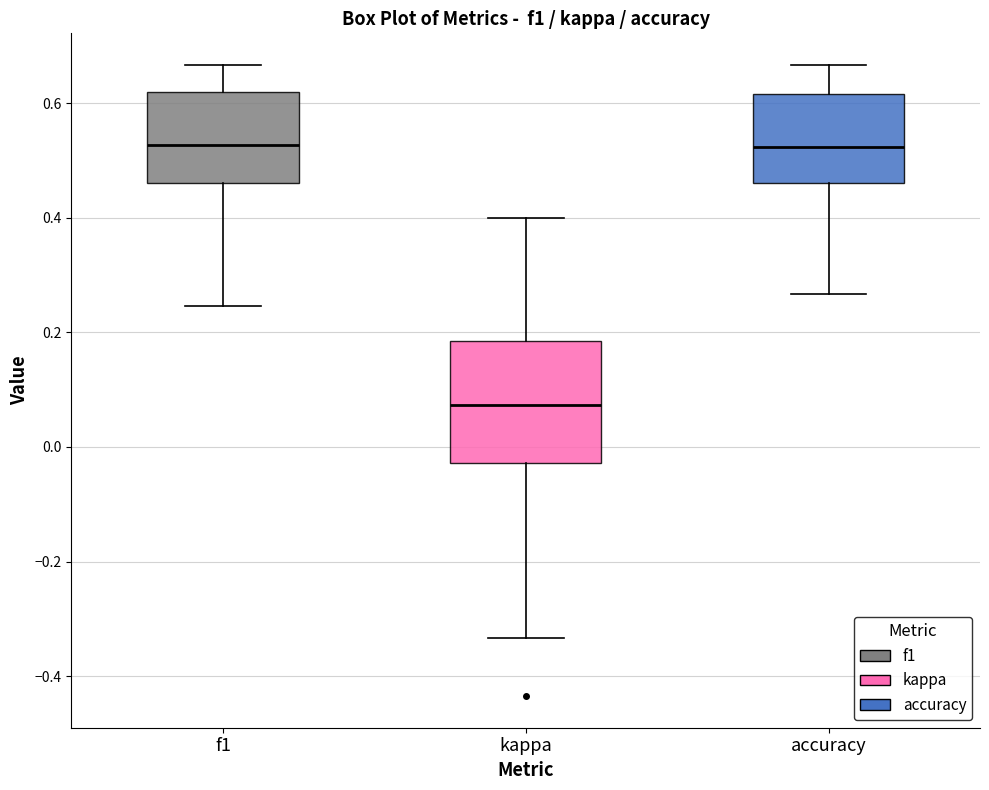

Comparing the boxes themselves (not the whiskers), which one is the tallest?

kappa